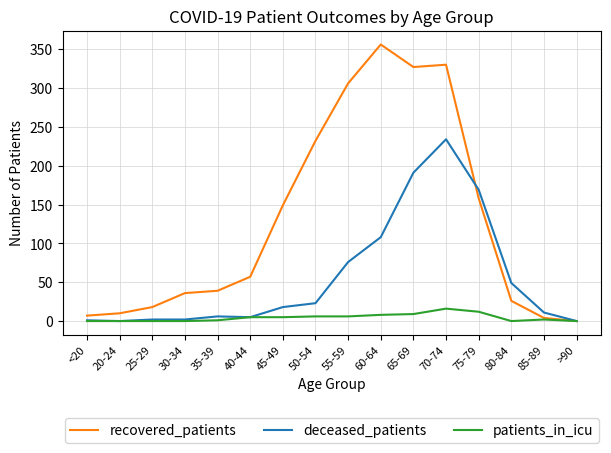

The patients_in_icu series shows 9 at 65-69. True or false?

True